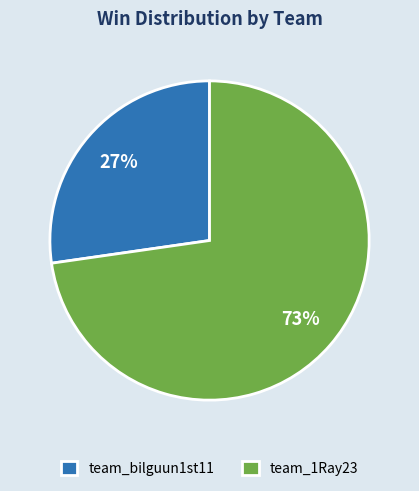

Rank the categories by value from highest to lowest.

team_1Ray23, team_bilguun1st11